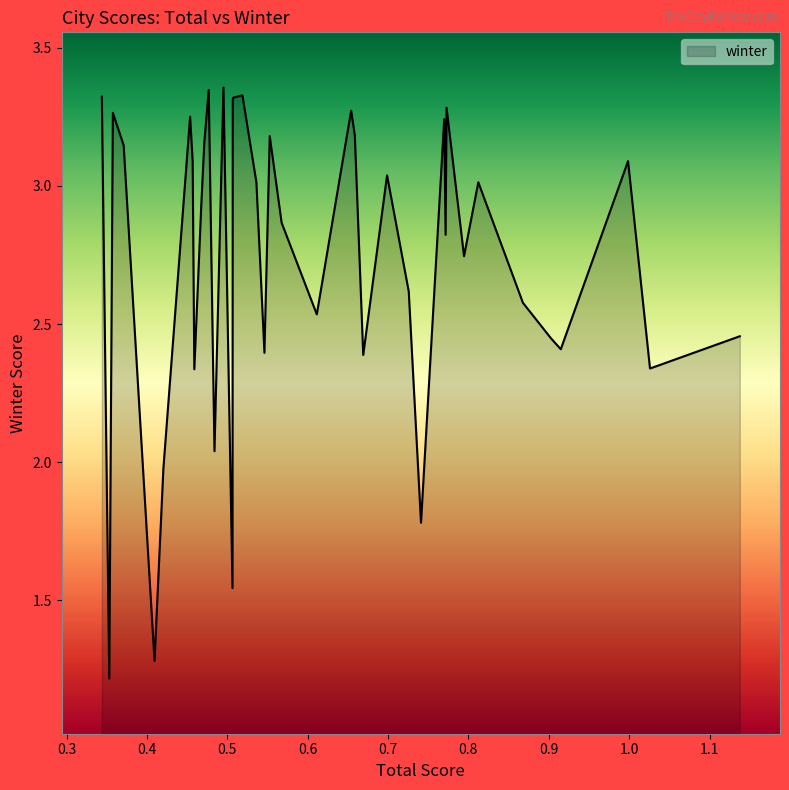

What is the sum of all values?

109.9